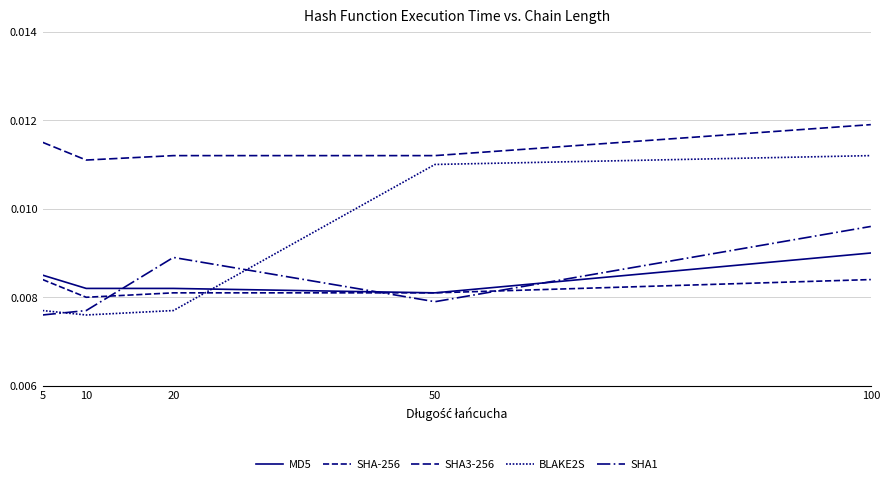

Rank the categories by MD5 value from lowest to highest.

50, 10, 20, 5, 100